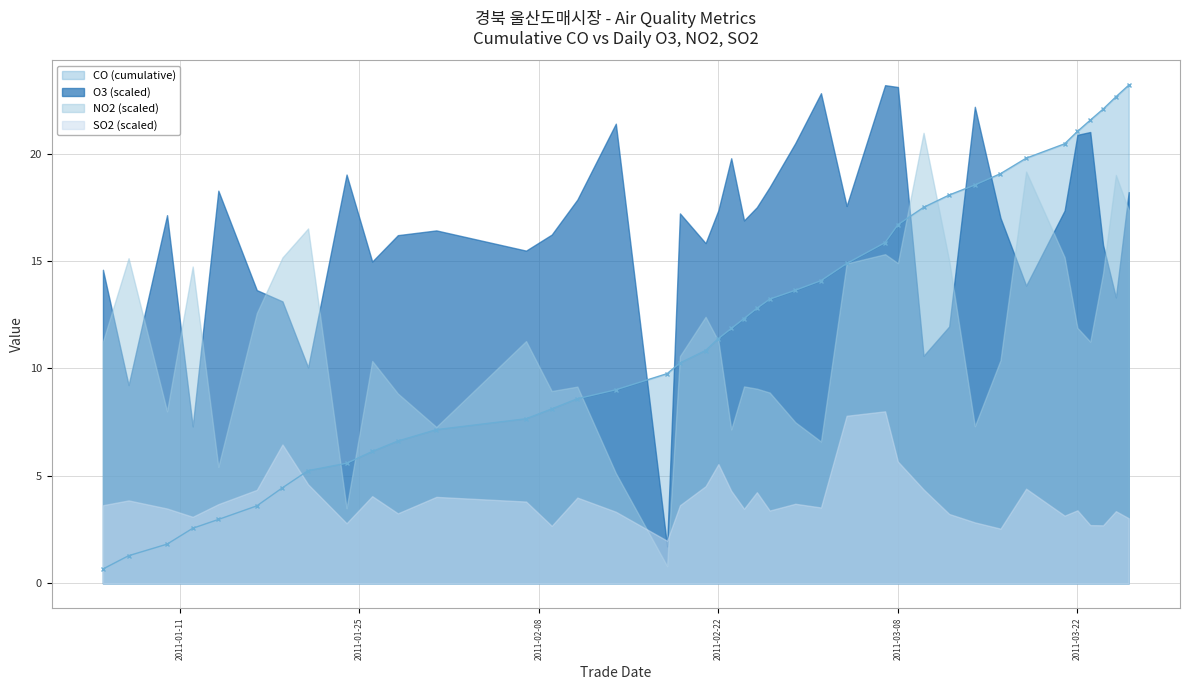

In NO2, how many points are higher than both neighbors (excluding endpoints)?

12